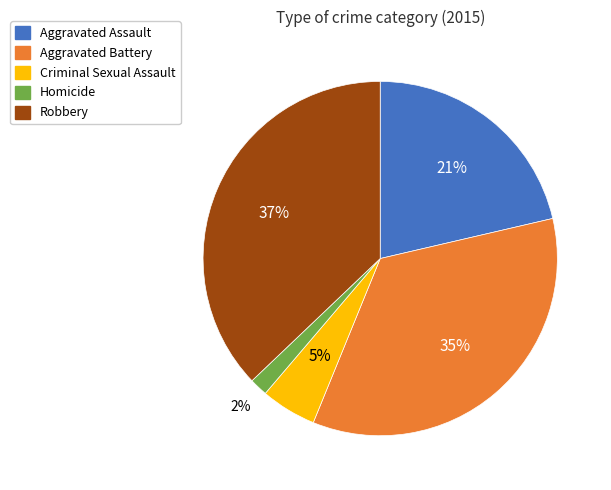

Count the number of slices in the pie.

5